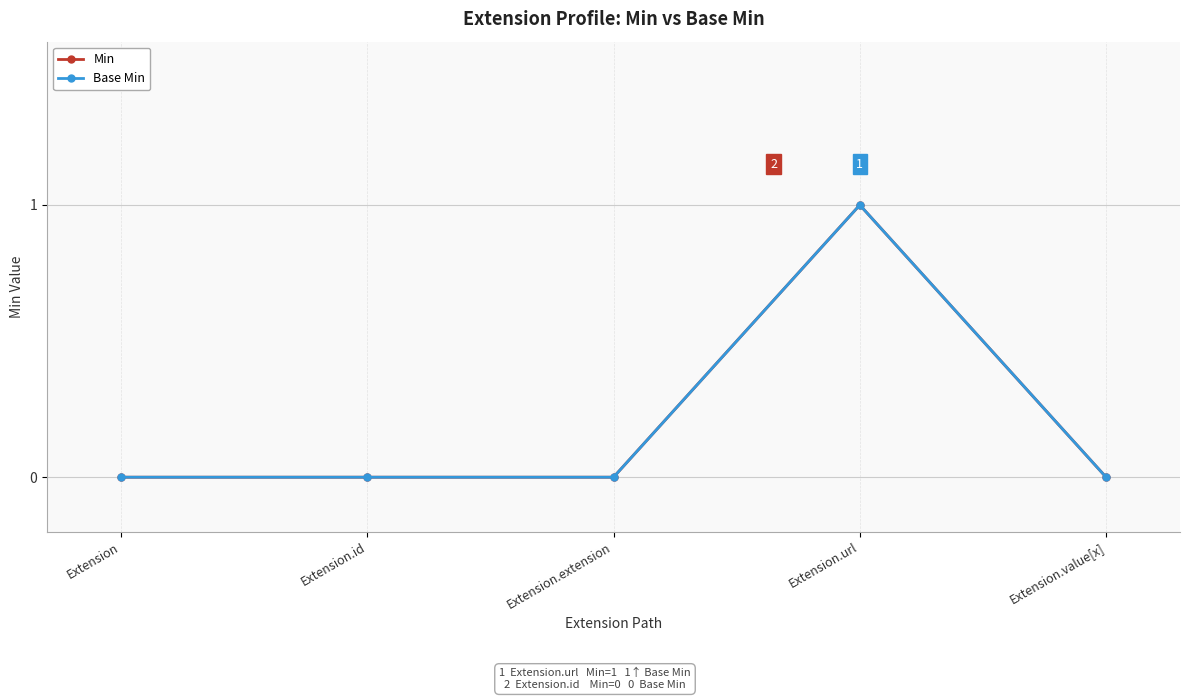

Does the chart have visible grid lines?

Yes